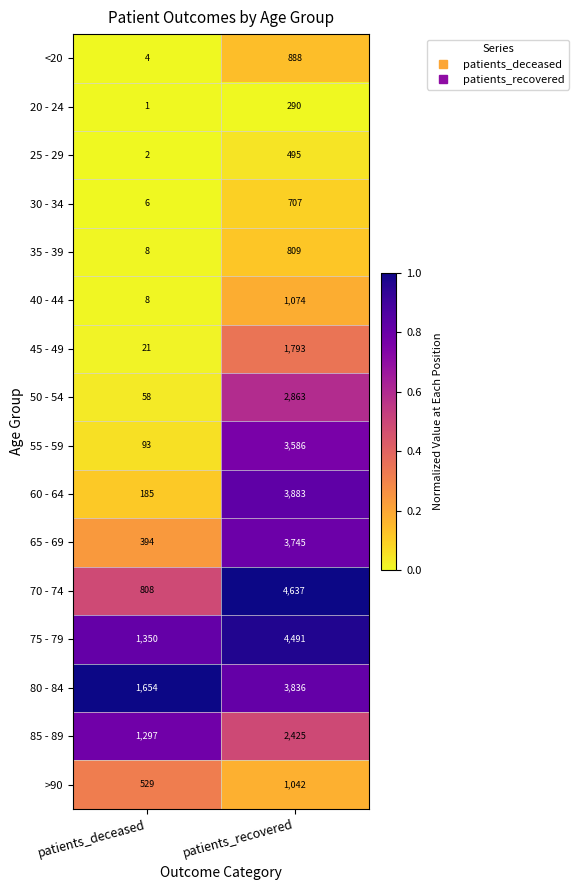

What is the greatest value displayed?

4637